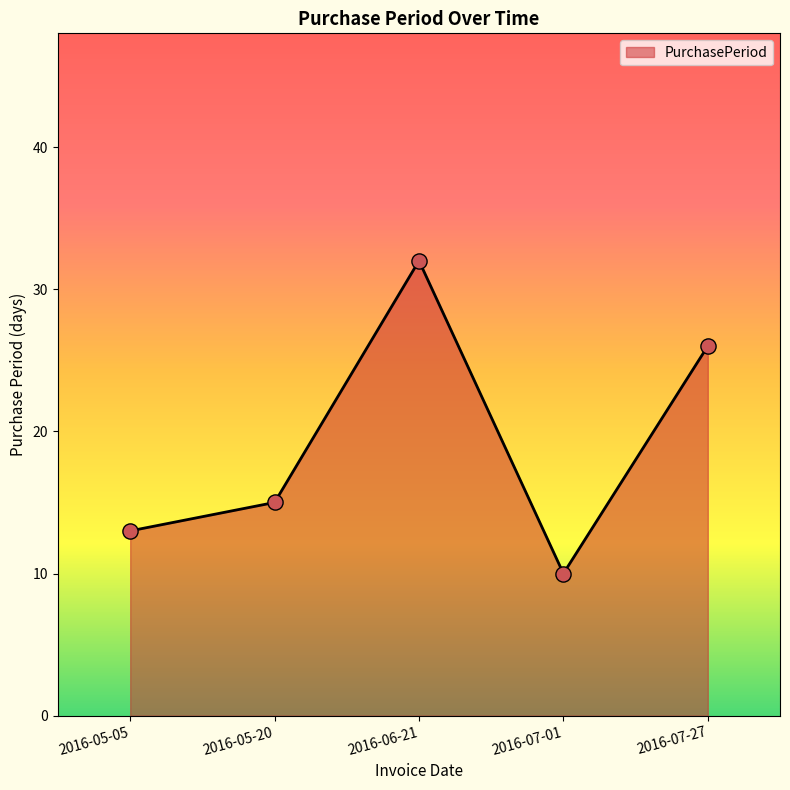

Approximately how many times larger is the value at 2016-06-21 compared to 2016-07-27?

1.2